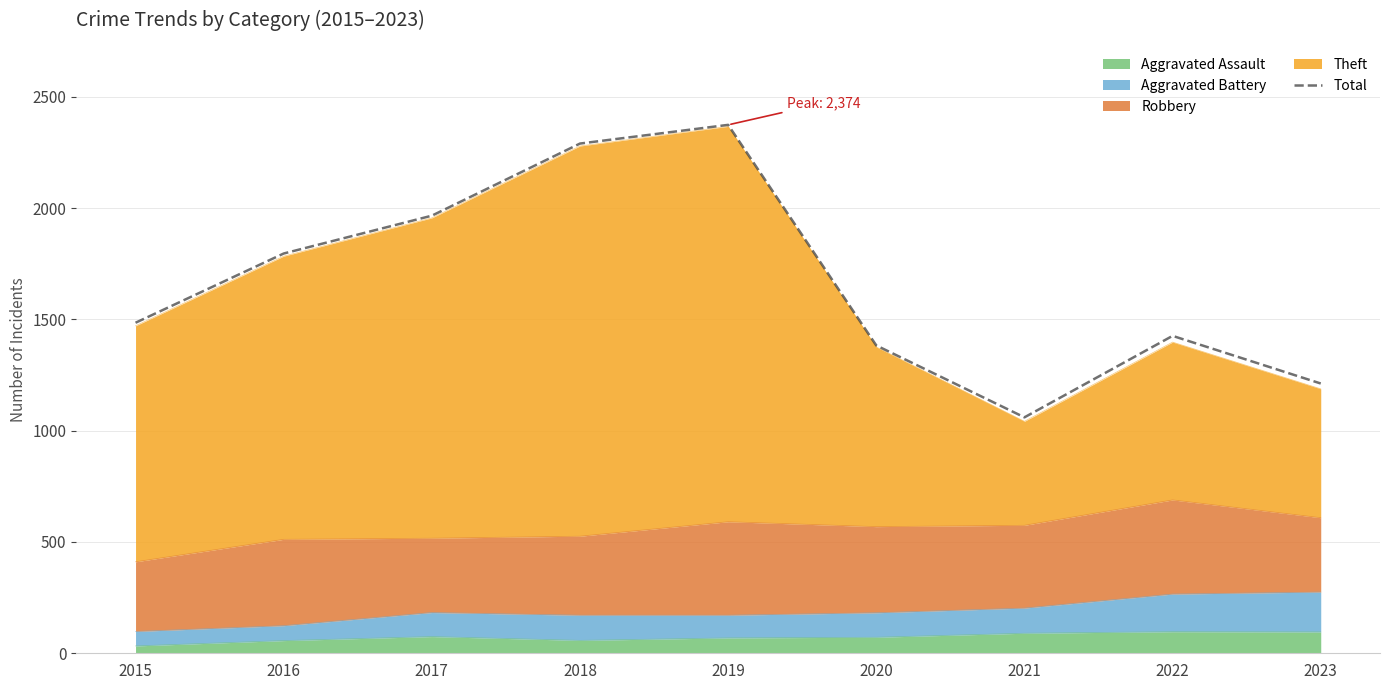

Read the value at 2020, to the nearest 100.

1400